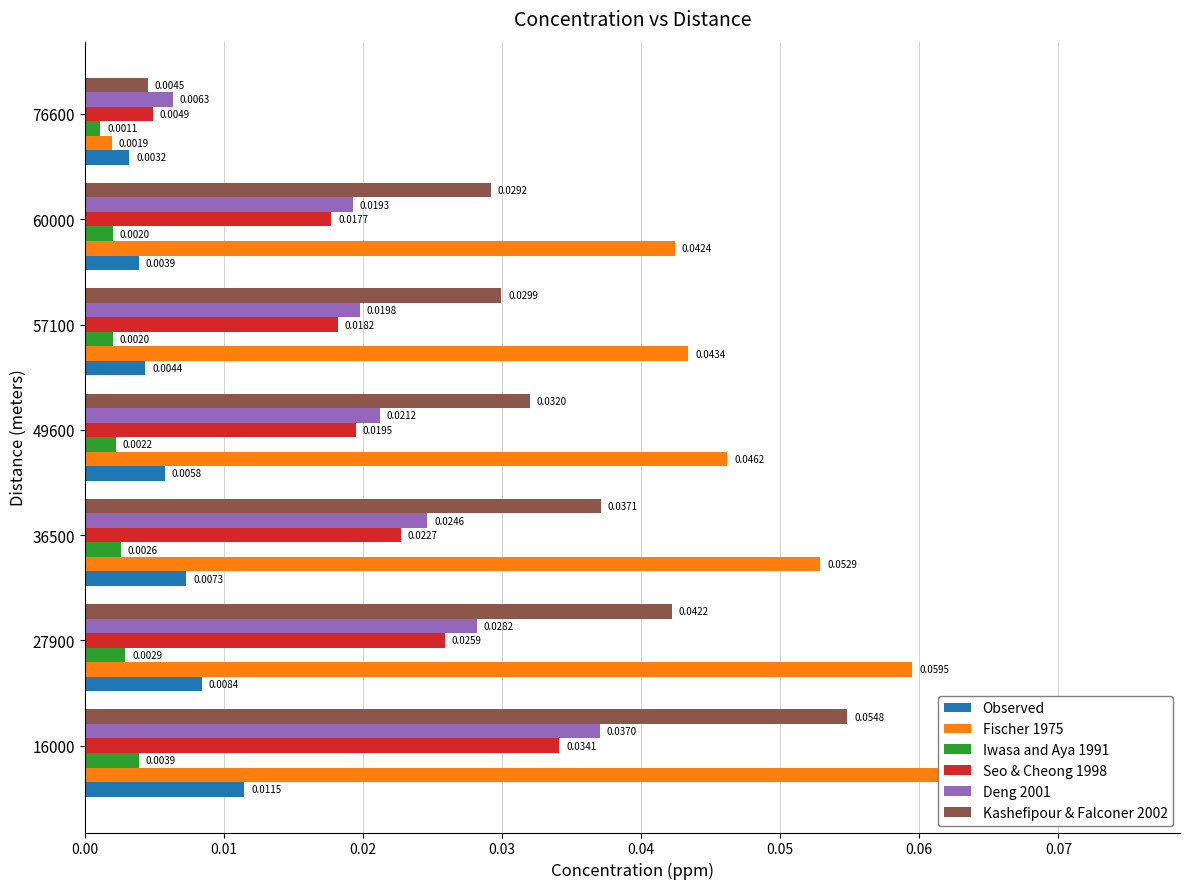

What is the value of the Fischer 1975 bar at the 2nd from the left?

0.1